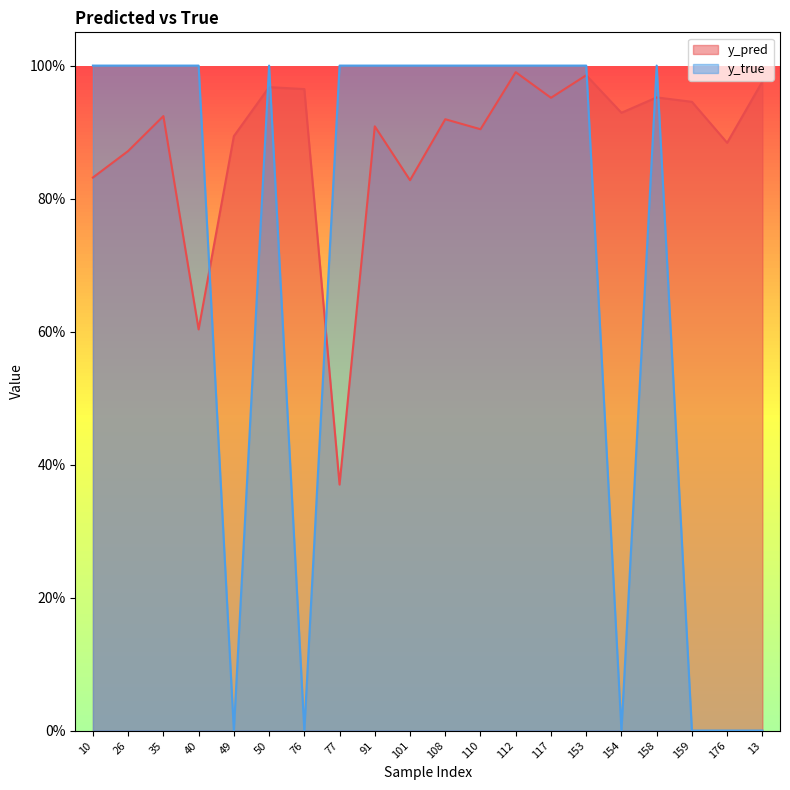

How many series are shown in this chart?

2